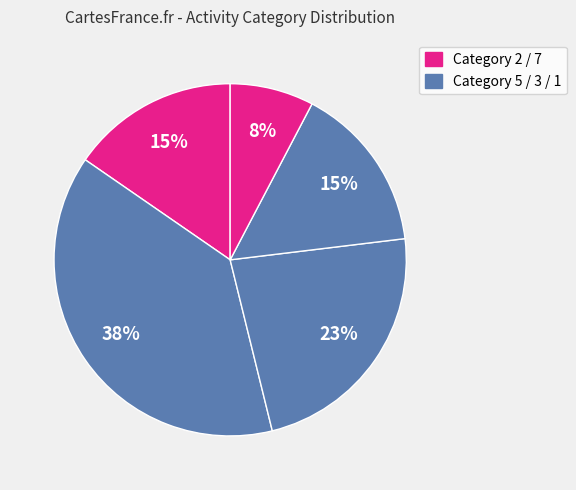

Rank the categories by value from highest to lowest.

5, 3, 2, 1, 7